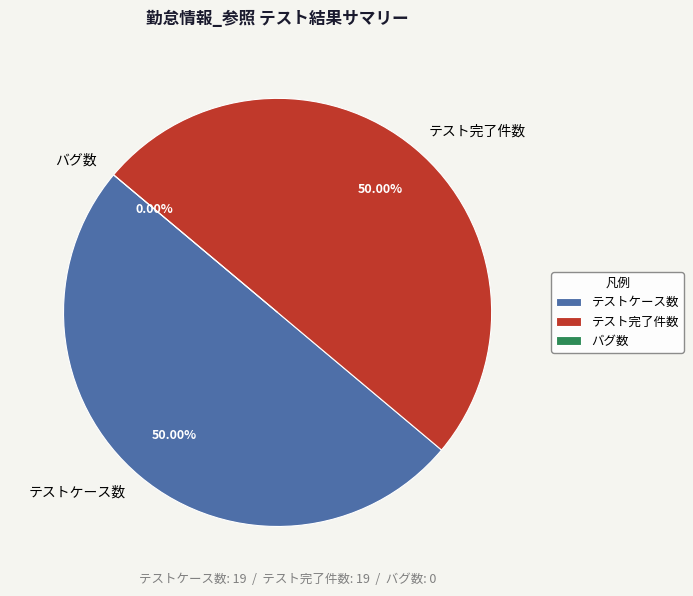

Approximately how many times larger is the value at テストケース数 compared to テスト完了件数?

1.0